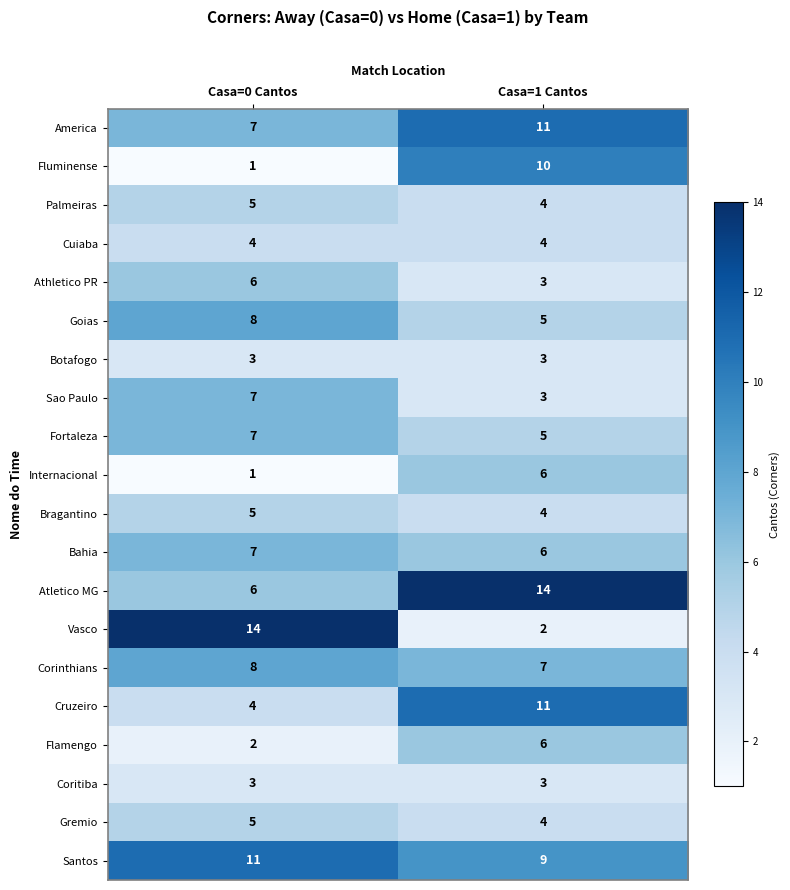

The value of Palmeiras at Casa=1 Cantos is 2. True or false?

False